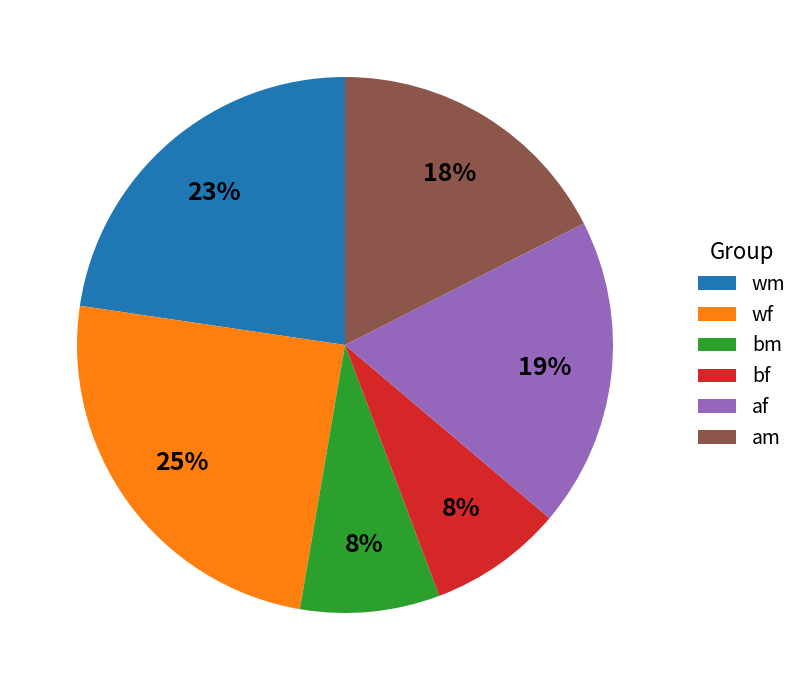

Is it true that af is 19% of the pie?

True